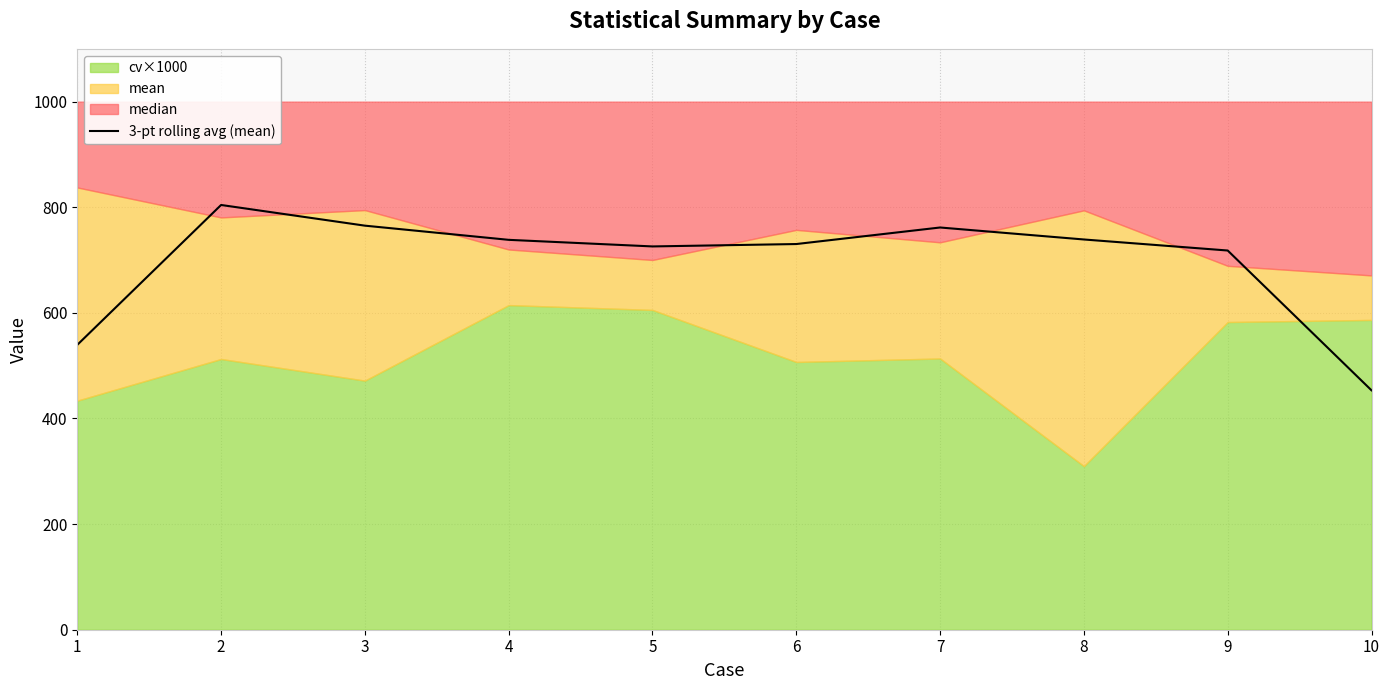

Which has a higher value, 7 or 9?

7